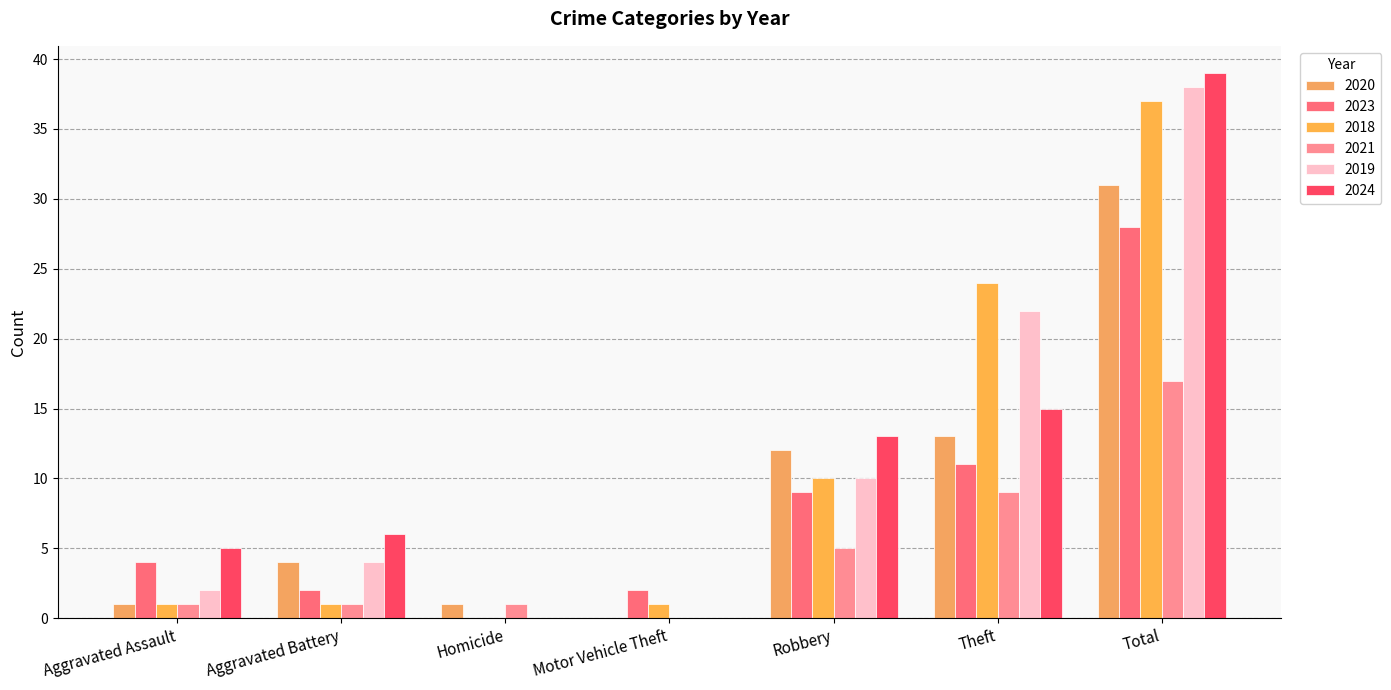

What is the label of the 7th bar from the left?

Total